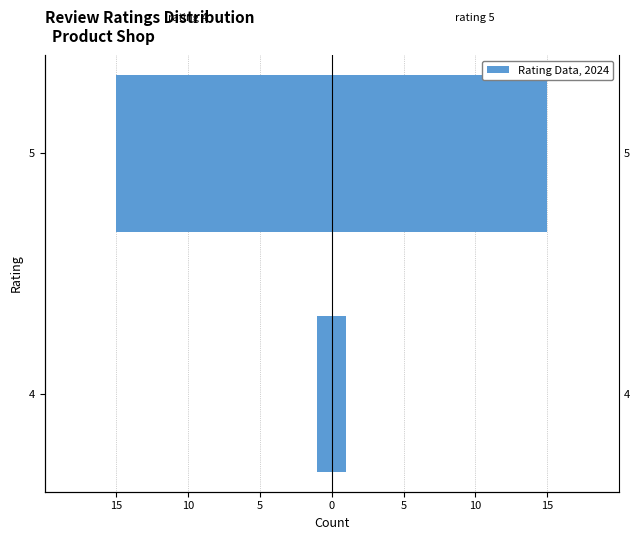

What is the difference between the maximum and minimum values in the Count (left) series?

14